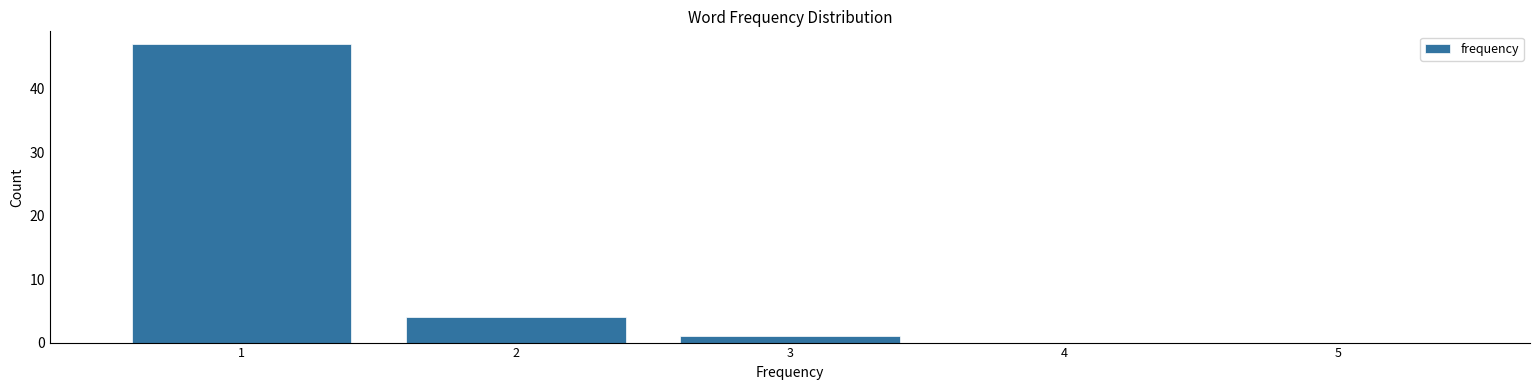

How tall is the bar that spans 0.5 to 1.5 on the x-axis? The values are not printed on the chart, so give them approximately, as read against the axis.

47